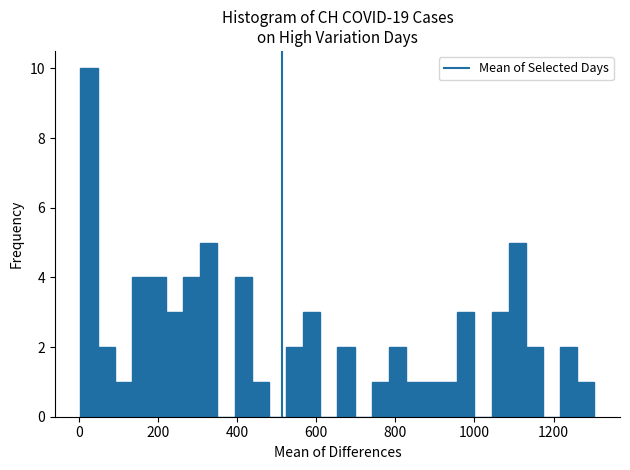

Read against the x-axis, roughly where is the centre of the tallest bar?

20